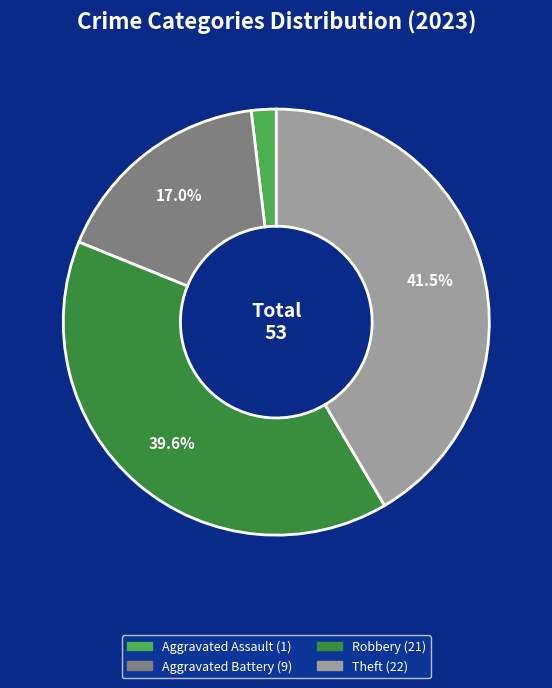

Is there a majority slice in this chart?

No